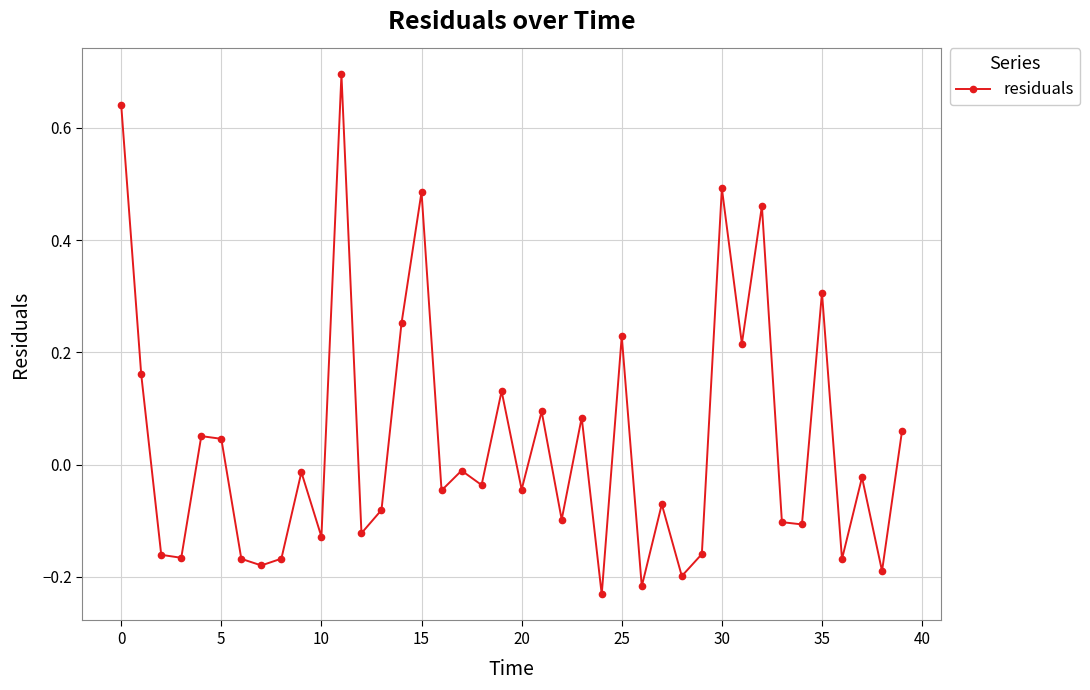

What is the greatest value displayed?

0.7